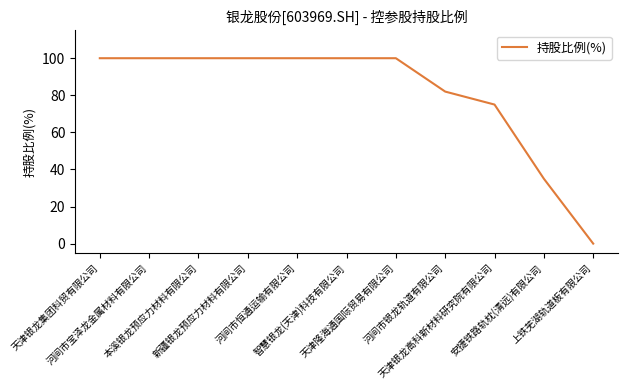

What is the maximum value shown in the chart?

100